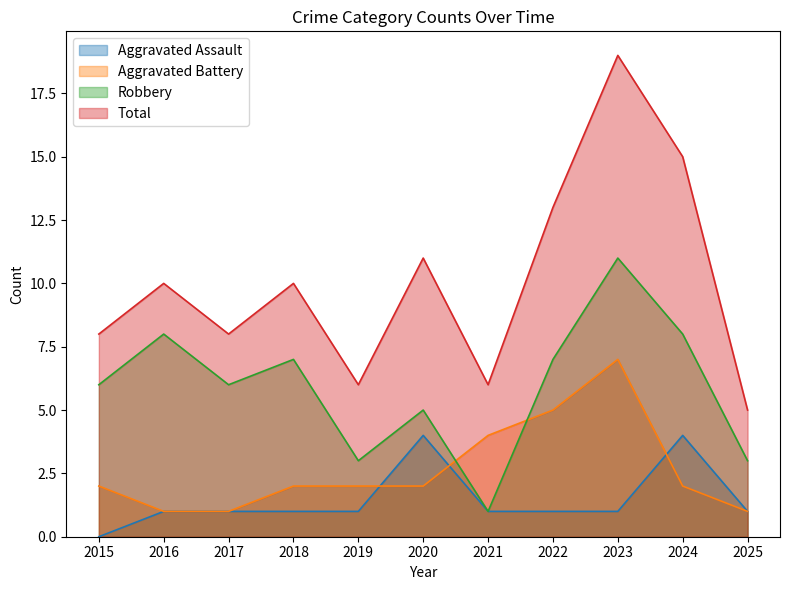

True or false: Robbery and Total intersect in this chart.

False